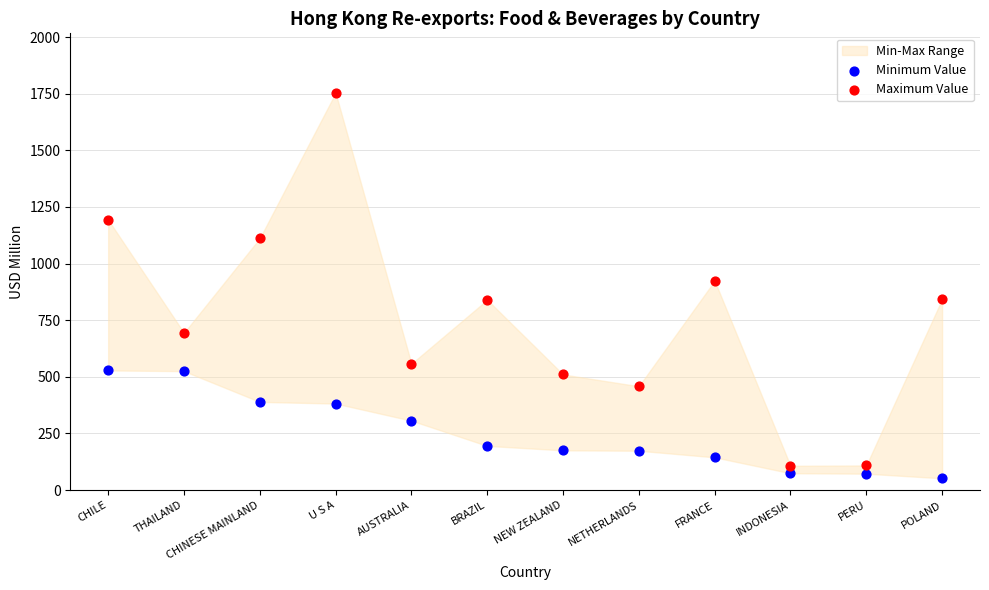

Which series contains the highest Y value?

Maximum Value